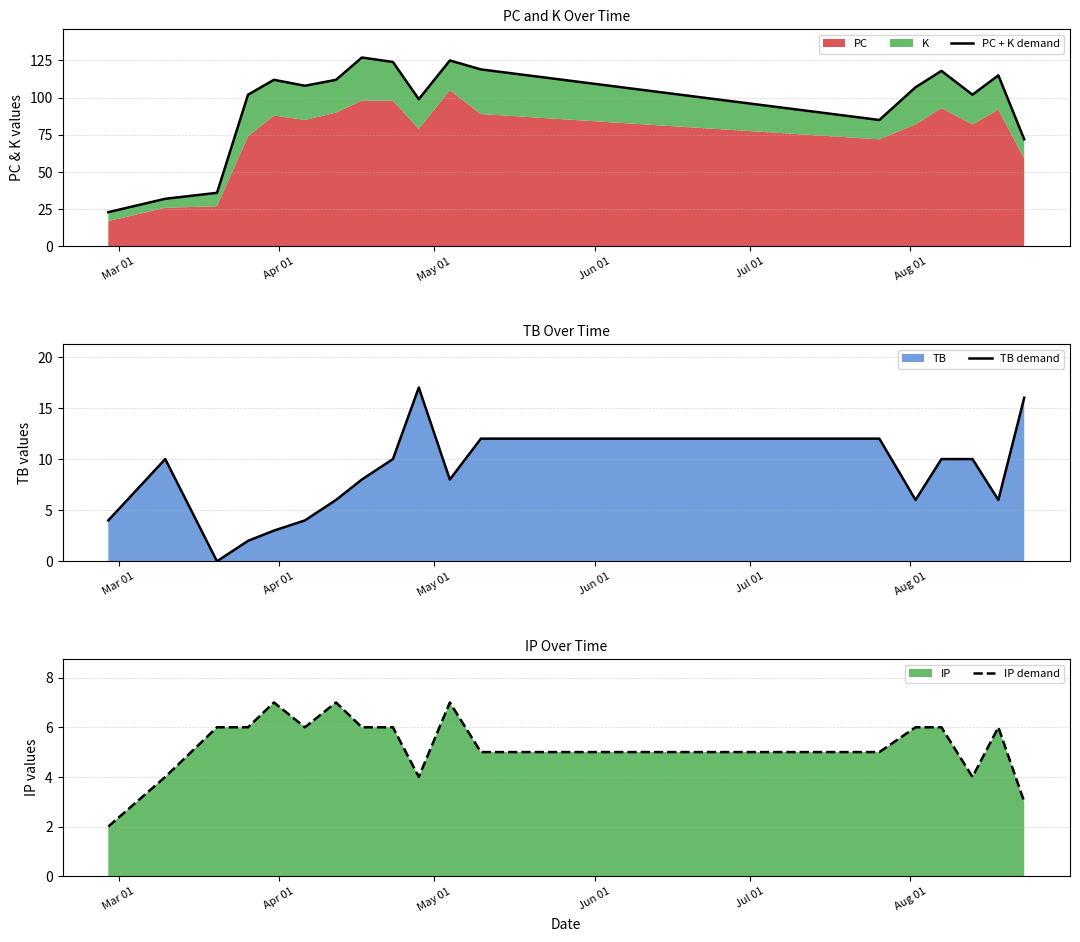

True or false: PC + K demand and TB demand cross at least once.

False